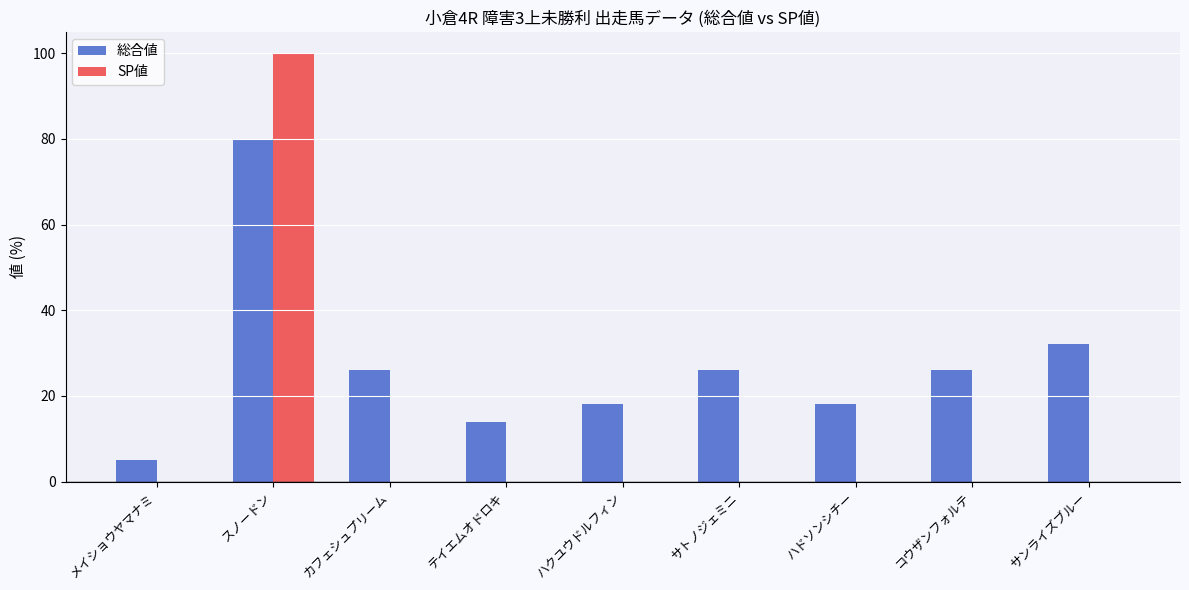

Which series changed the most between カフェシュプリーム and テイエムオドロキ?

総合値